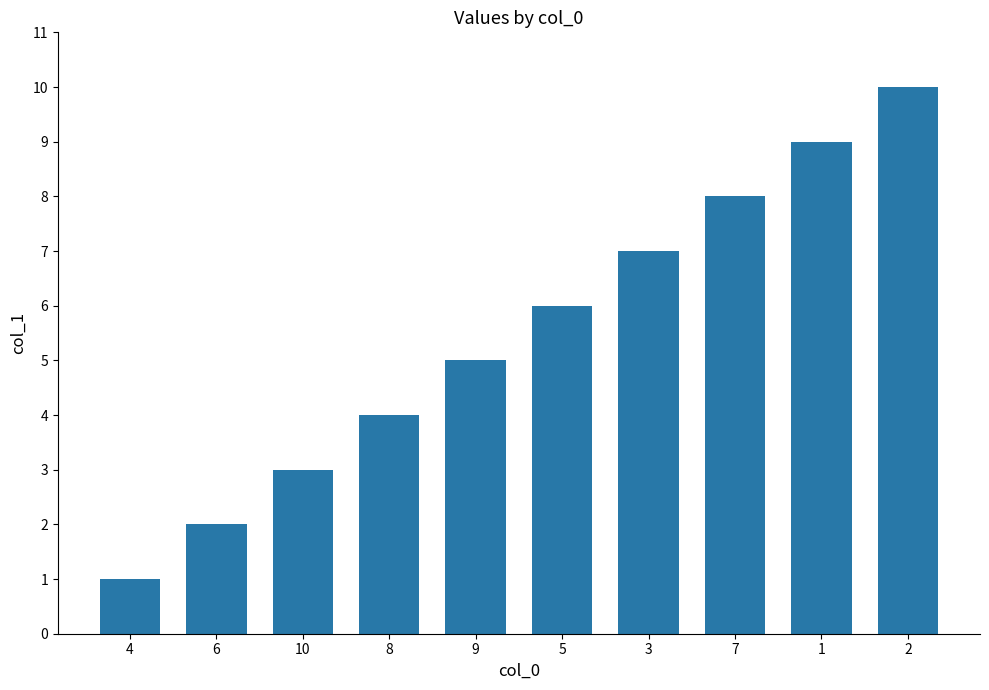

How many data points are less than 6?

5